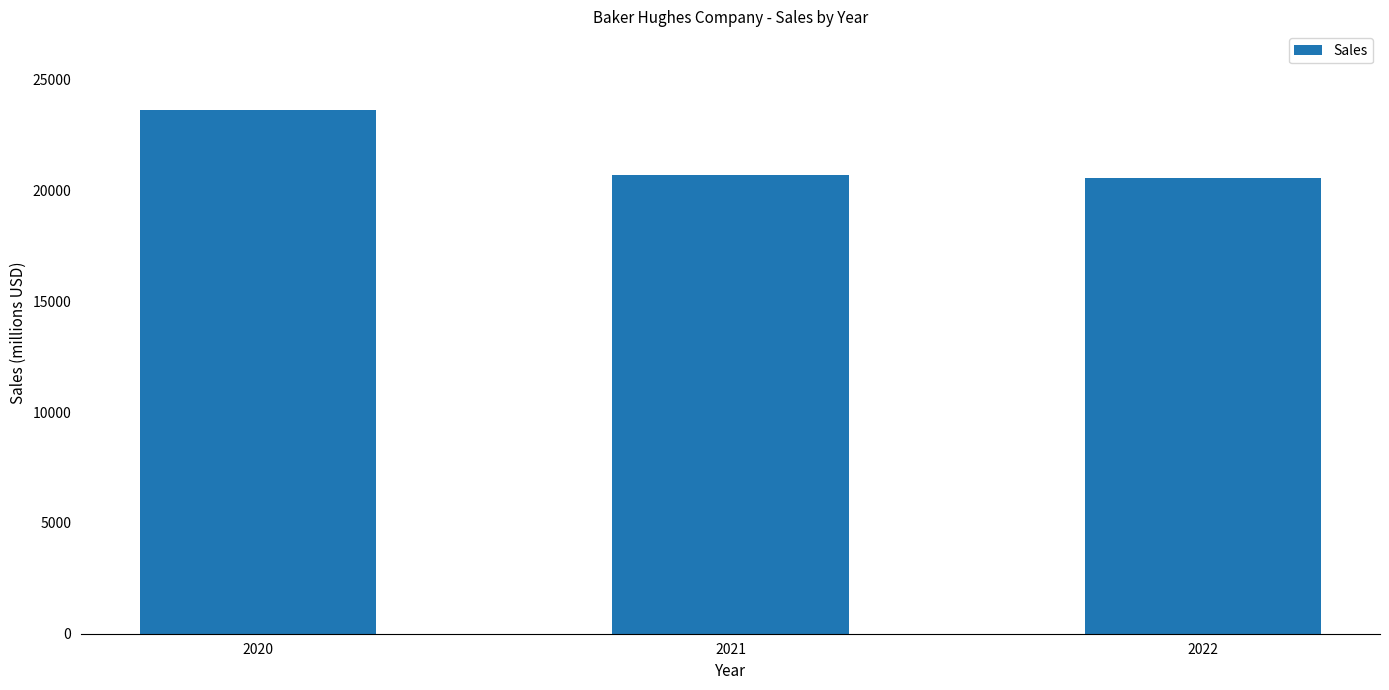

What is the average value?

21647